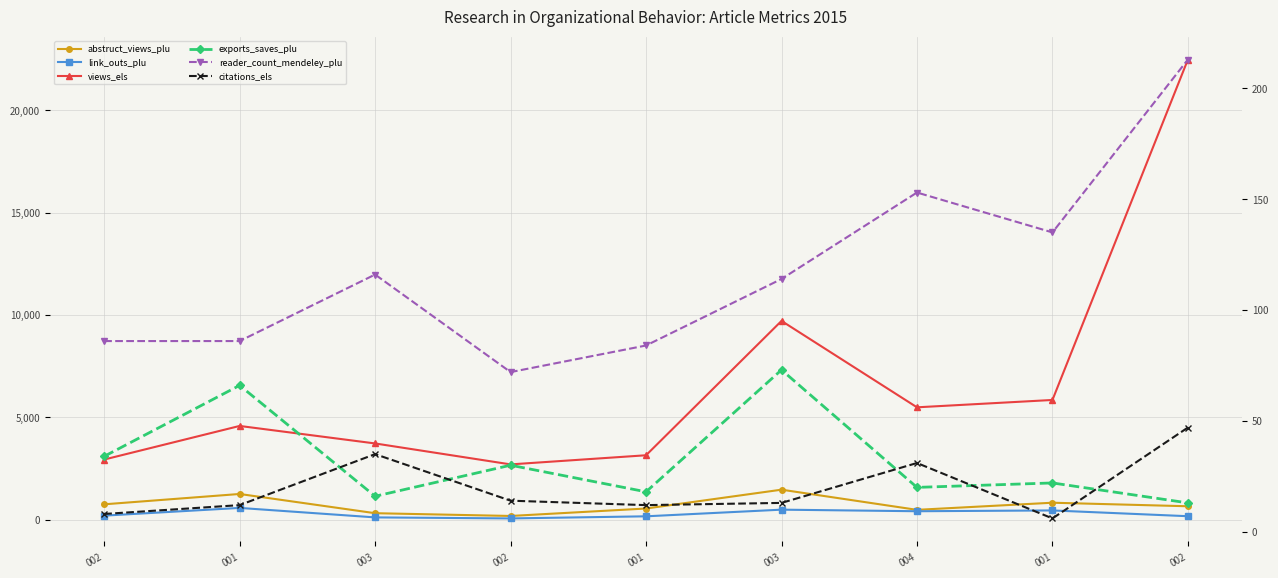

Does the chart display data point markers on the line(s)?

Yes